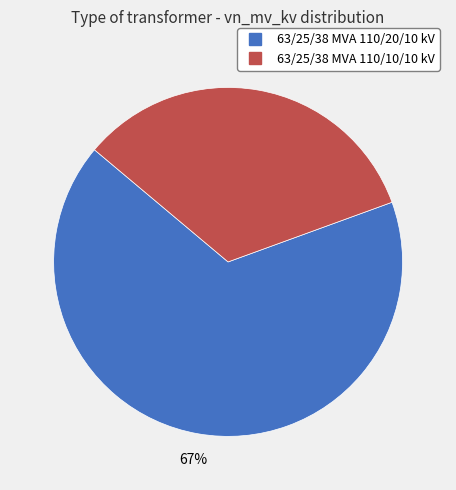

To the nearest percent, what is the average slice percentage?

50%